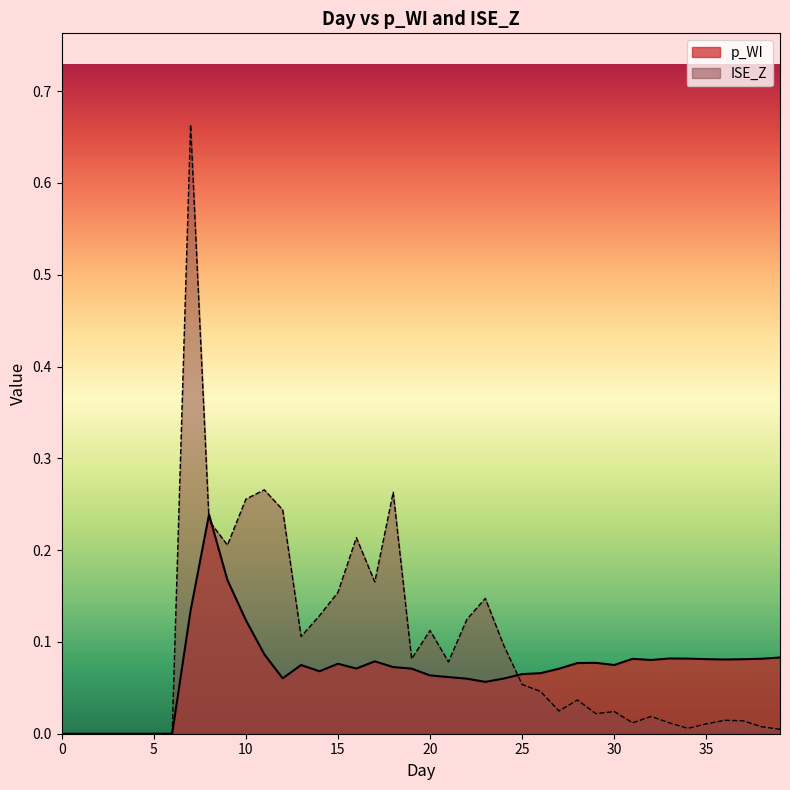

The ISE_Z series shows 0.3 at 18. True or false?

True